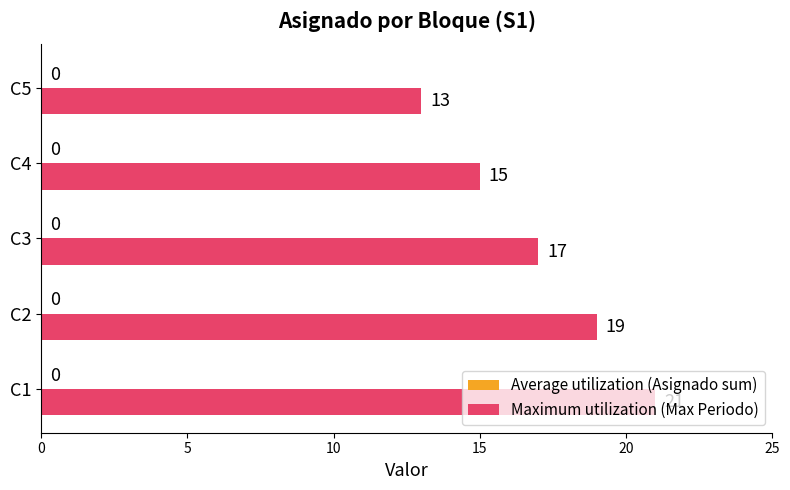

How many bars are there in total?

5